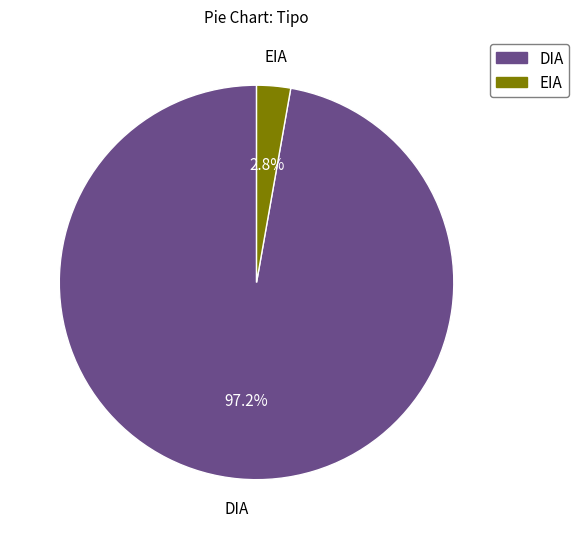

How many segments does this pie chart have?

2